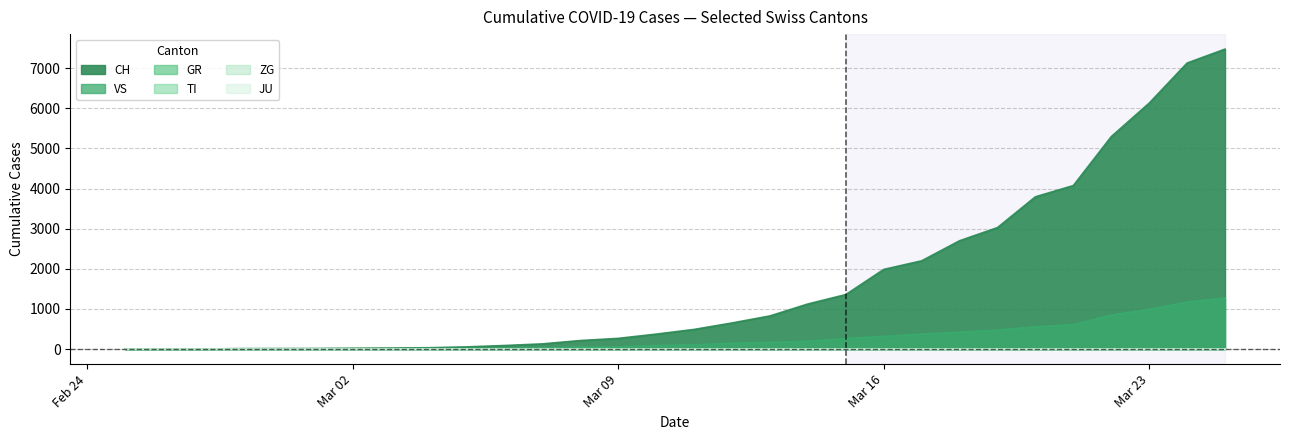

Reading right to left, list all the values displayed in this chart.

CH: 7474	7127	6128	5294	4075	3795	3028	2700	2200	1986	1359	1125	827	652	491	374	268	214	131	90	56	35	27	22	16	15	13	2	1	0
VS: 1273	1172	990	850	609	554	474	421	374	316	266	193	168	148	107	91	54	53	28	20	15	13	12	10	7	6	6	0	0	0
JU: 1	1	1	1	1	1	1	1	1	1	1	1	1	1	1	1	1	1	1	1	1	1	1	1	1	1	1	1	0	0